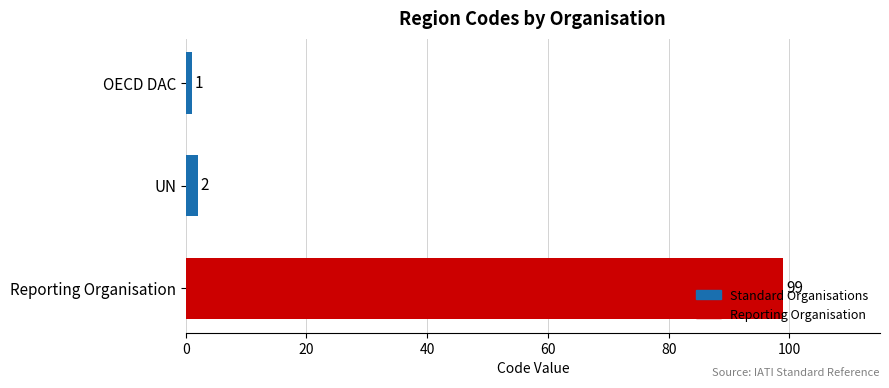

What is the minimum value shown in the chart?

1